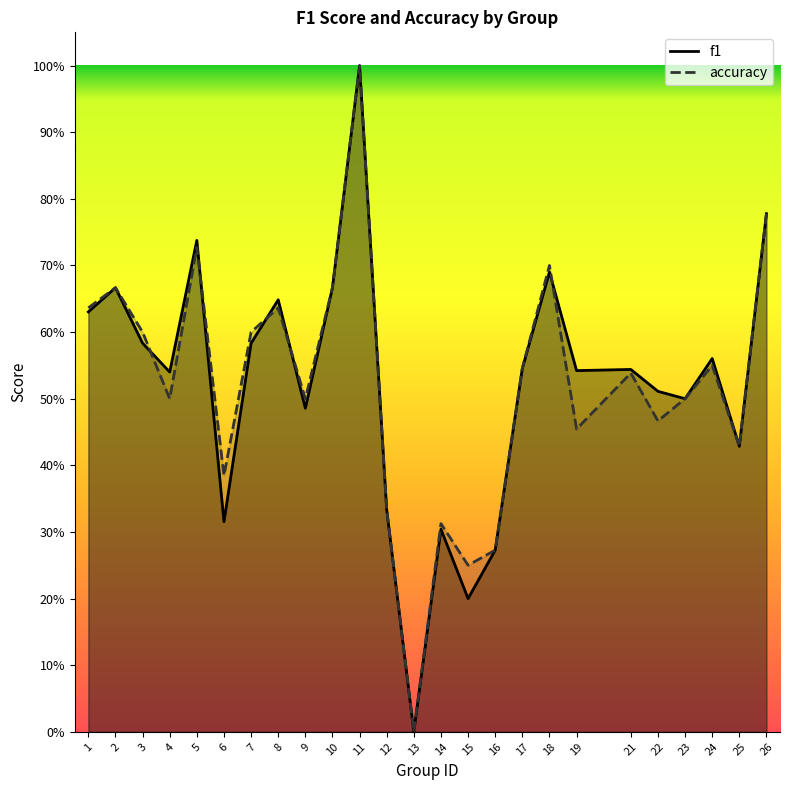

How many values in the accuracy series exceed 0?

24